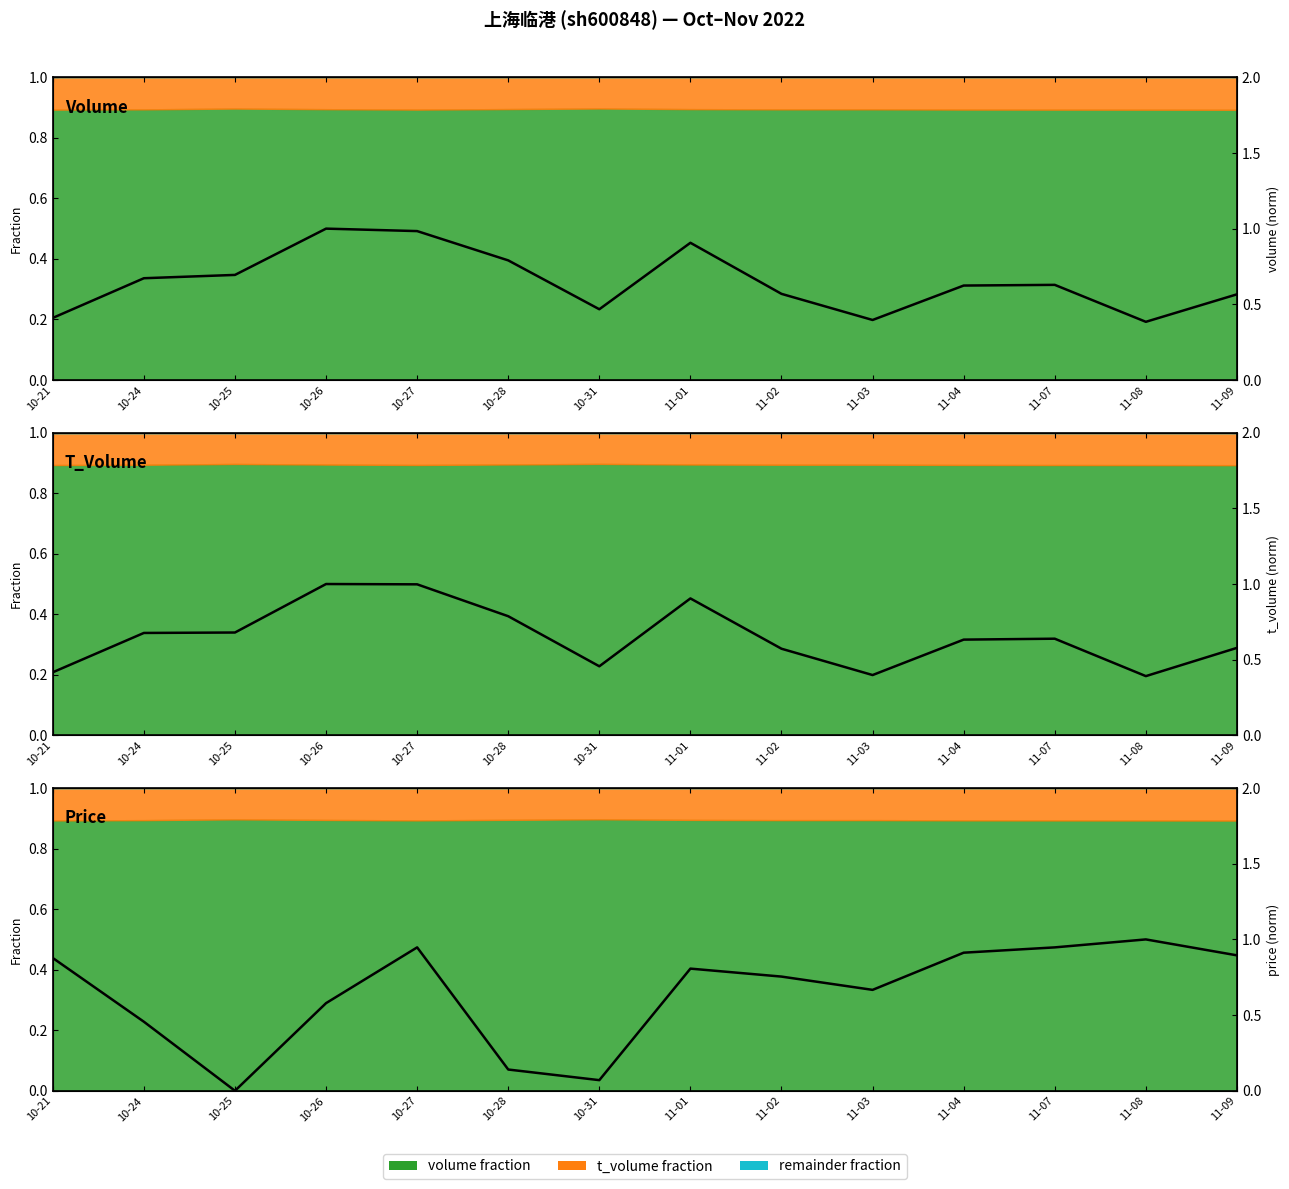

At 10-25, list the series in order from largest to smallest.

volume (norm), t_volume (norm), price (norm)